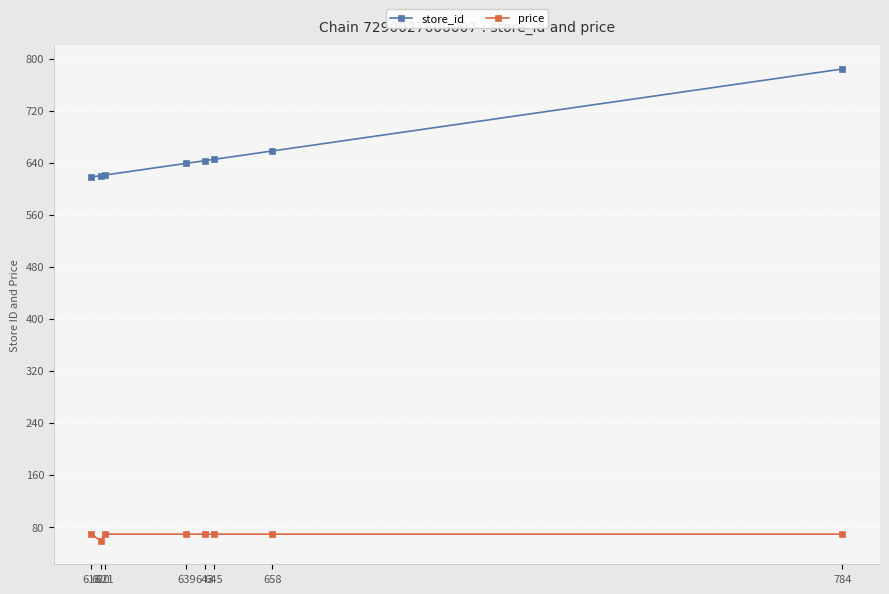

What is the difference between the second highest and second lowest values in the store_id series?

38.0